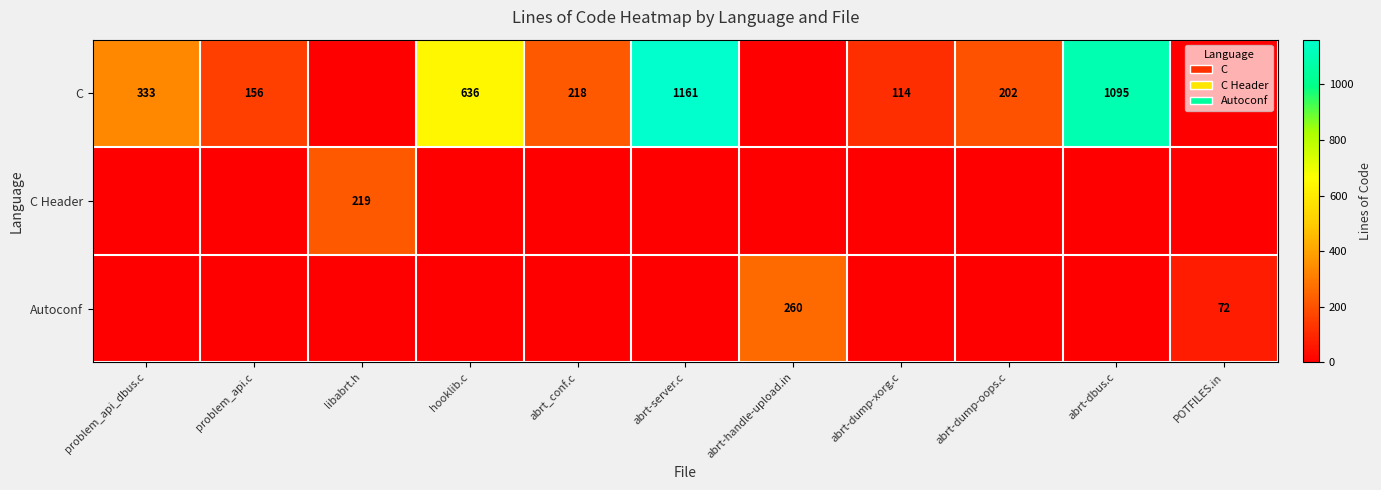

The Autoconf series shows 371 at abrt-handle-upload.in. True or false?

False